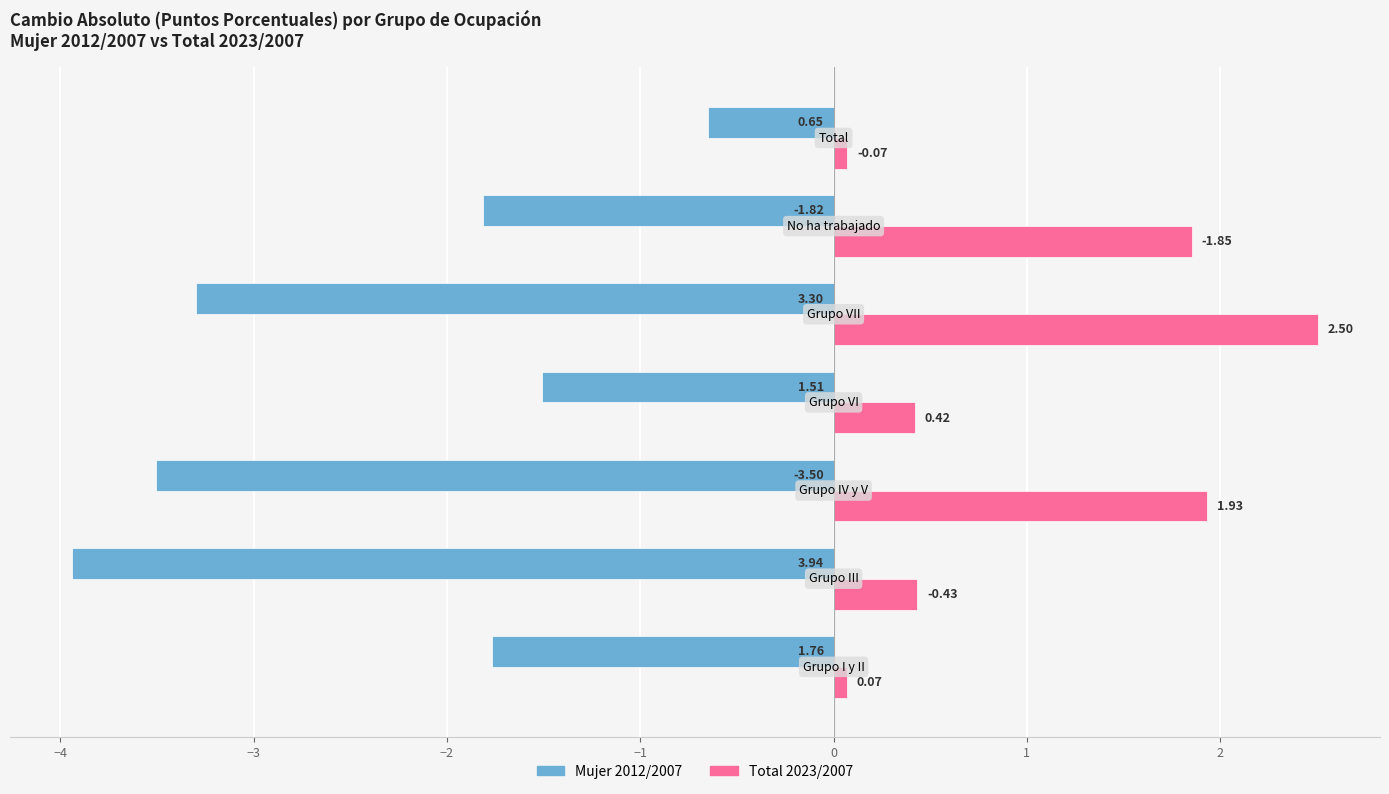

List the series in order of their peak value, lowest first.

Mujer 2012/2007, Total 2023/2007